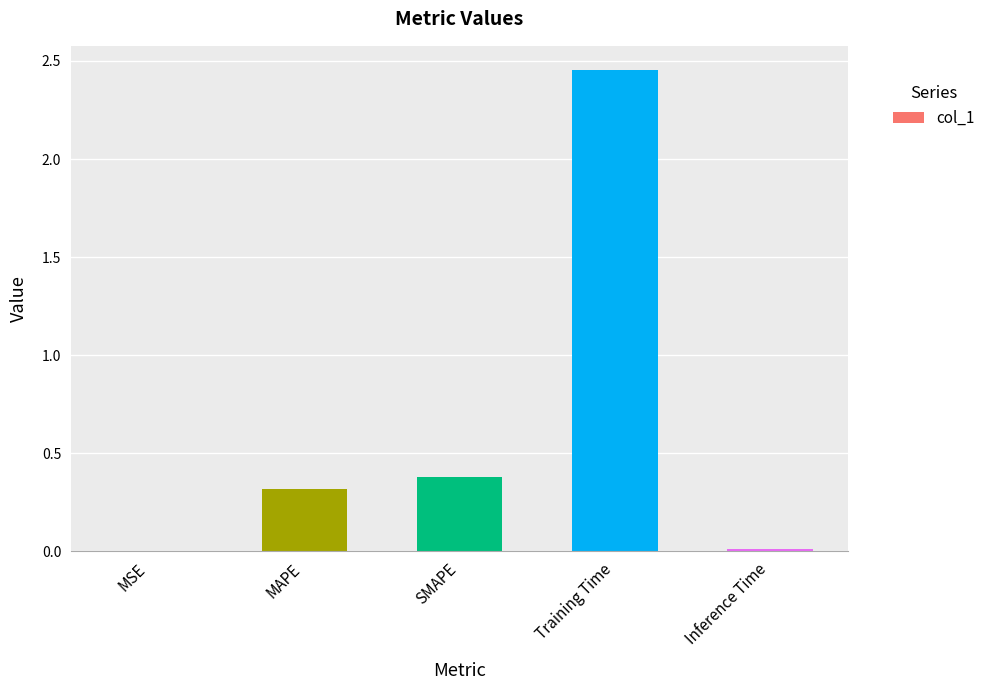

The chart shows a value of 0.5 at SMAPE. True or false?

False